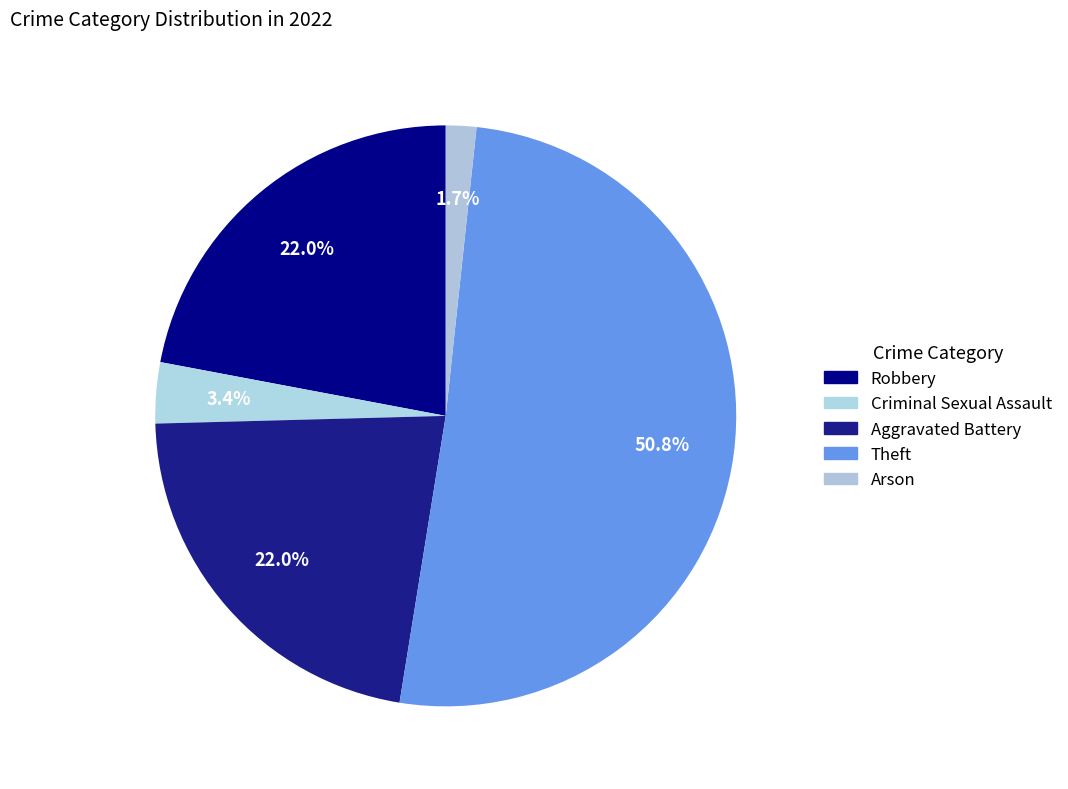

Which category accounts for the majority?

Theft